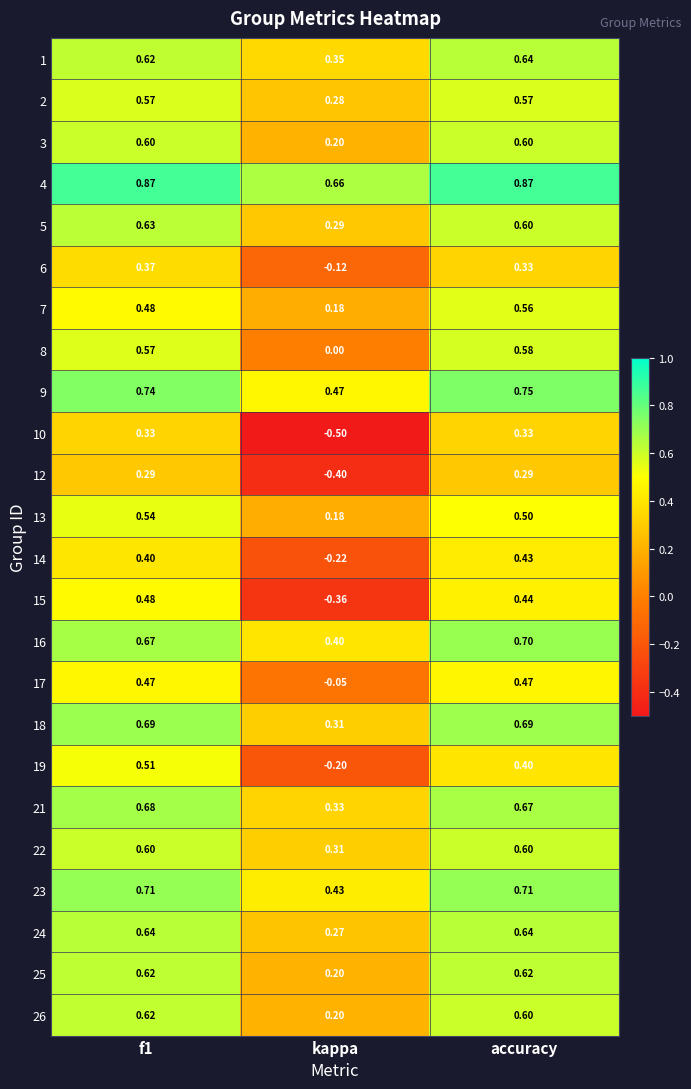

At which label is 24 closest to 0?

kappa